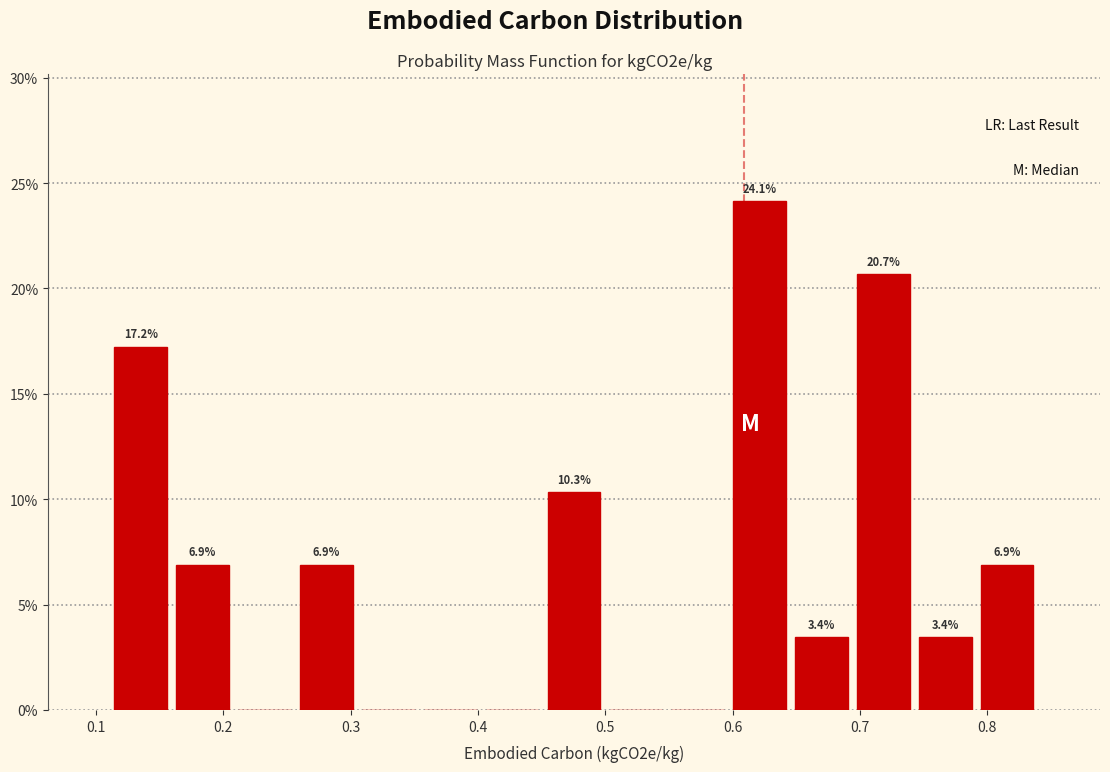

Which range on the x-axis has the tallest bar?

0.60 to 0.65